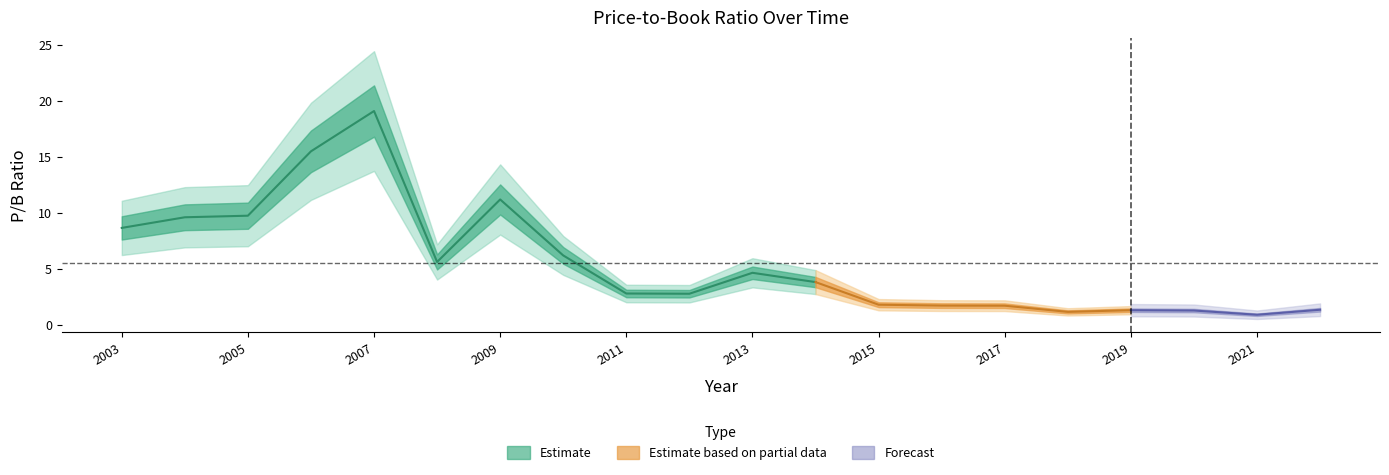

How many categories are shown in the chart?

20